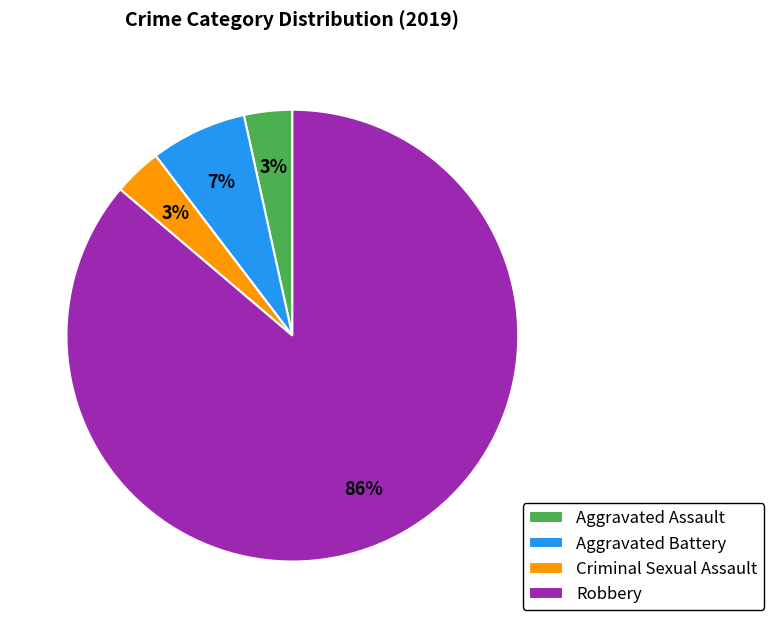

Which slice is the largest?

Robbery